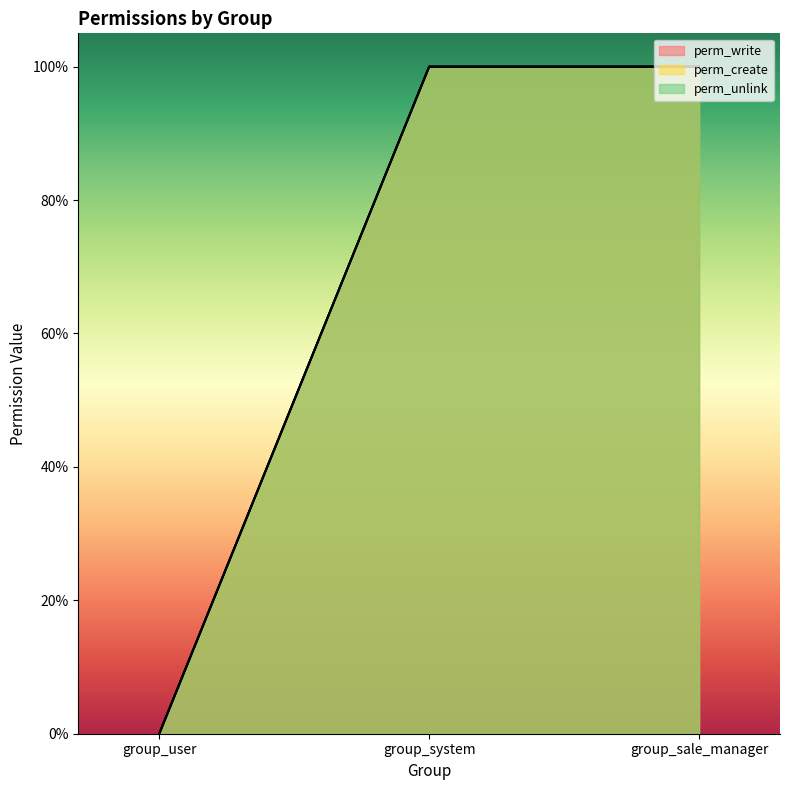

How many lines are shown in the chart?

3